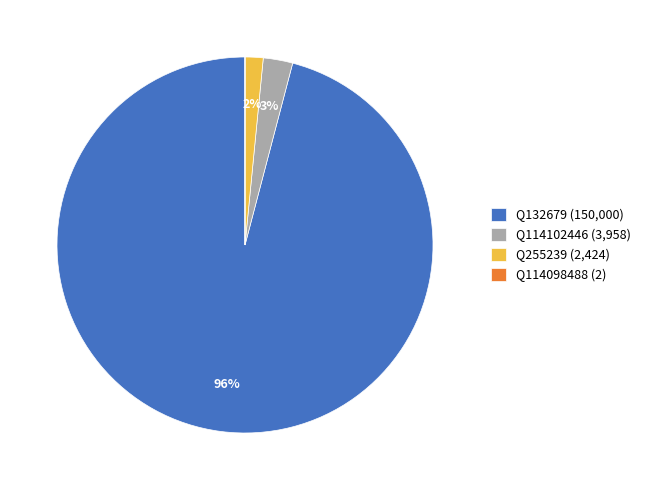

Between Q132679 (150,000) and Q255239 (2,424), which is larger?

Q132679 (150,000)